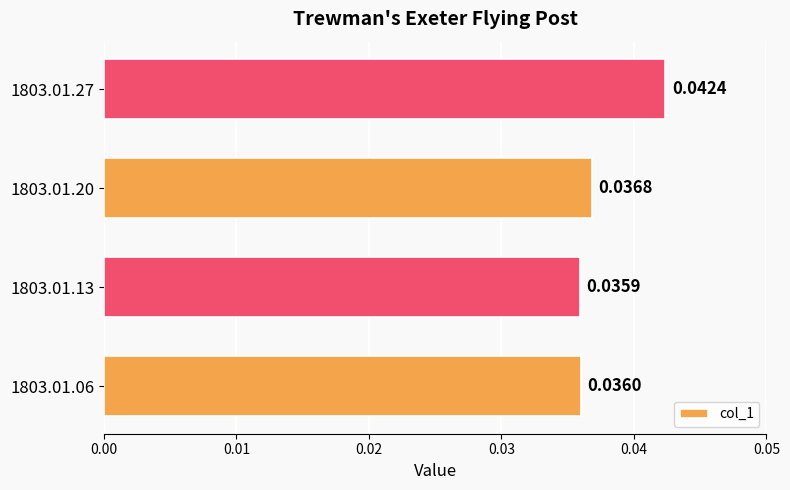

At which category does the chart reach its minimum across all series?

1803.01.13